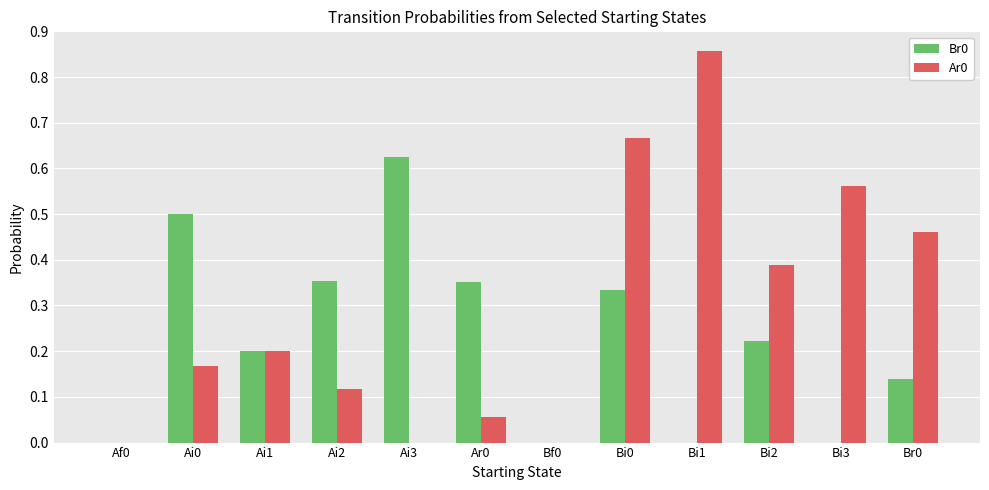

The value of Ar0 at Ai0 is 0.2. True or false?

True